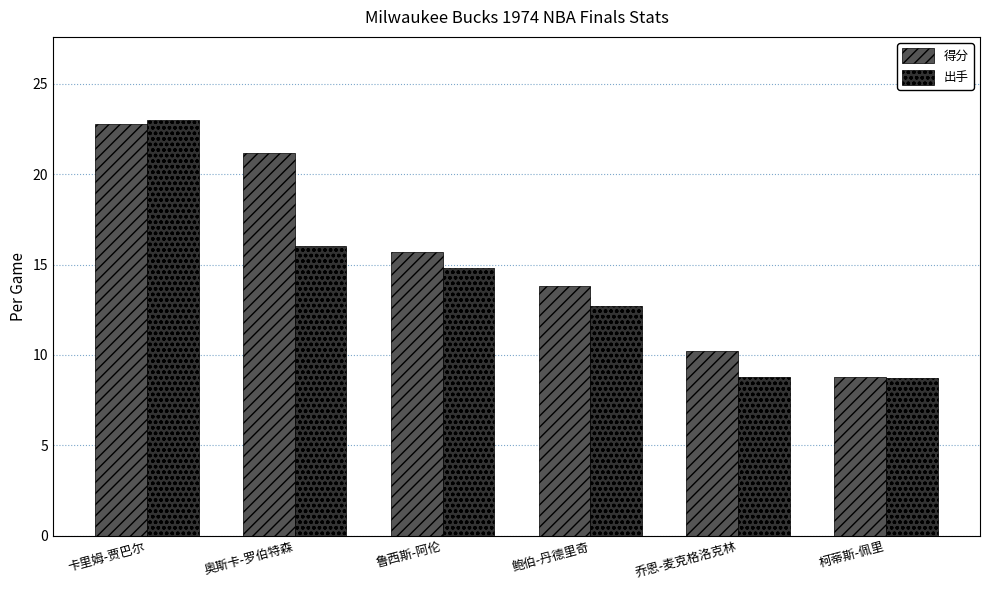

Is the value of 得分 at 卡里姆-贾巴尔 greater than the value of 出手 at 奥斯卡-罗伯特森?

Yes